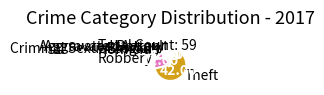

Combined, do Burglary and Aggravated Battery account for over 50%?

No